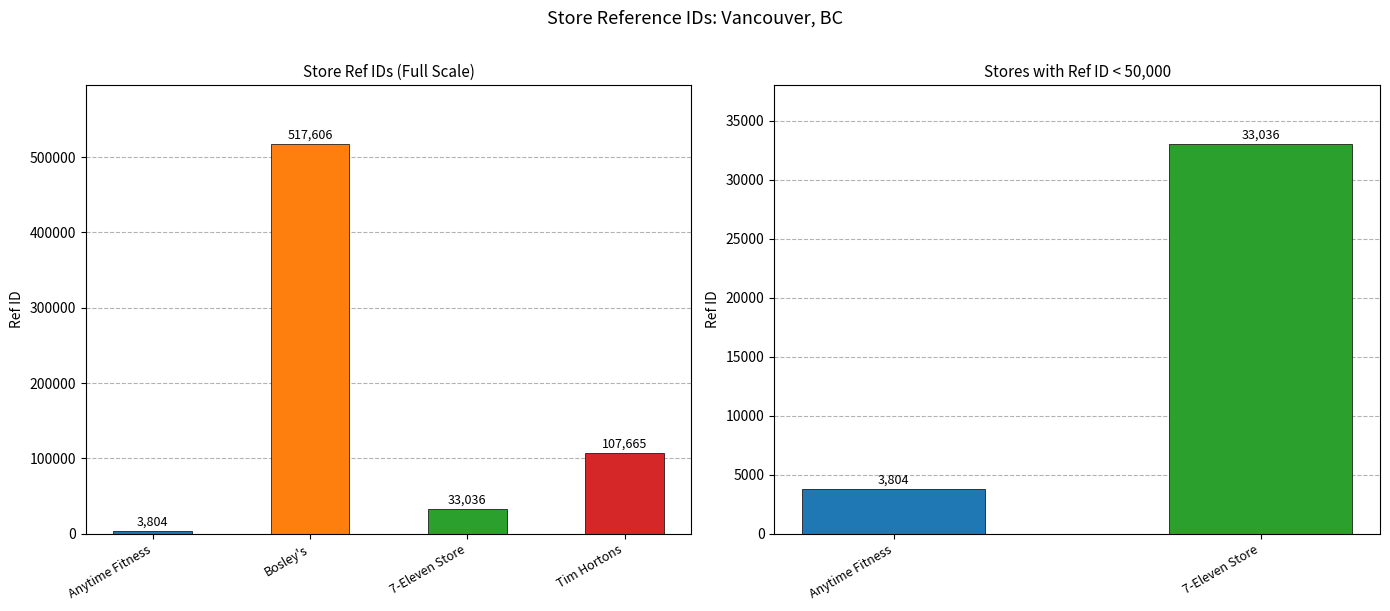

The value at Tim Hortons is 57240. True or false?

False